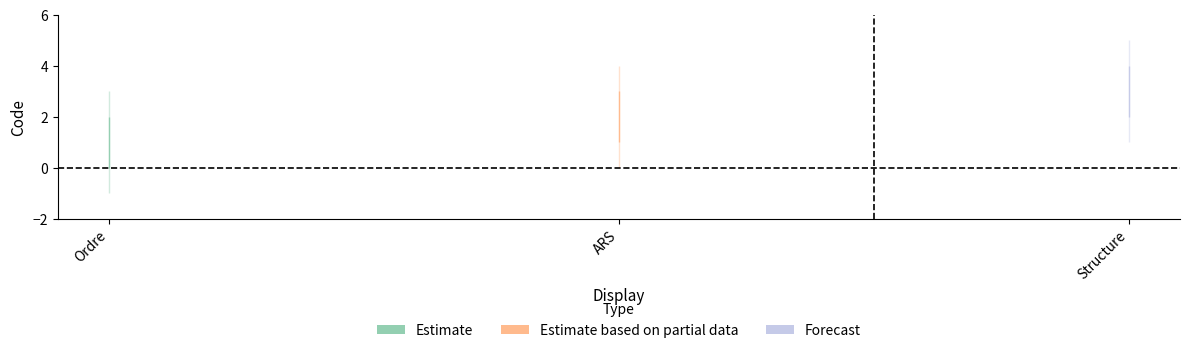

What is the difference between the second highest and minimum values in the Estimate series?

1